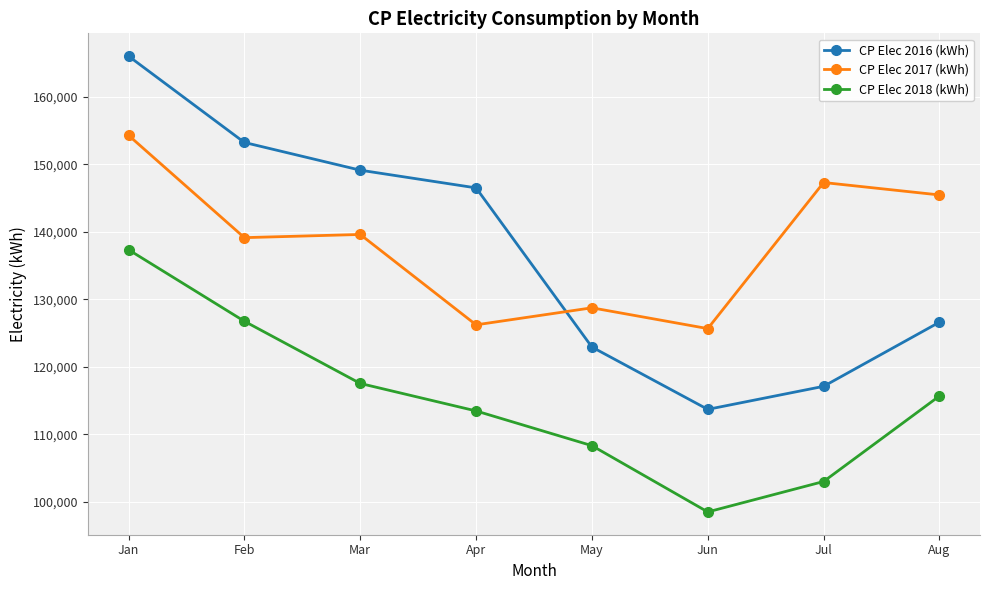

At which category is the sum across all series the highest?

Jan